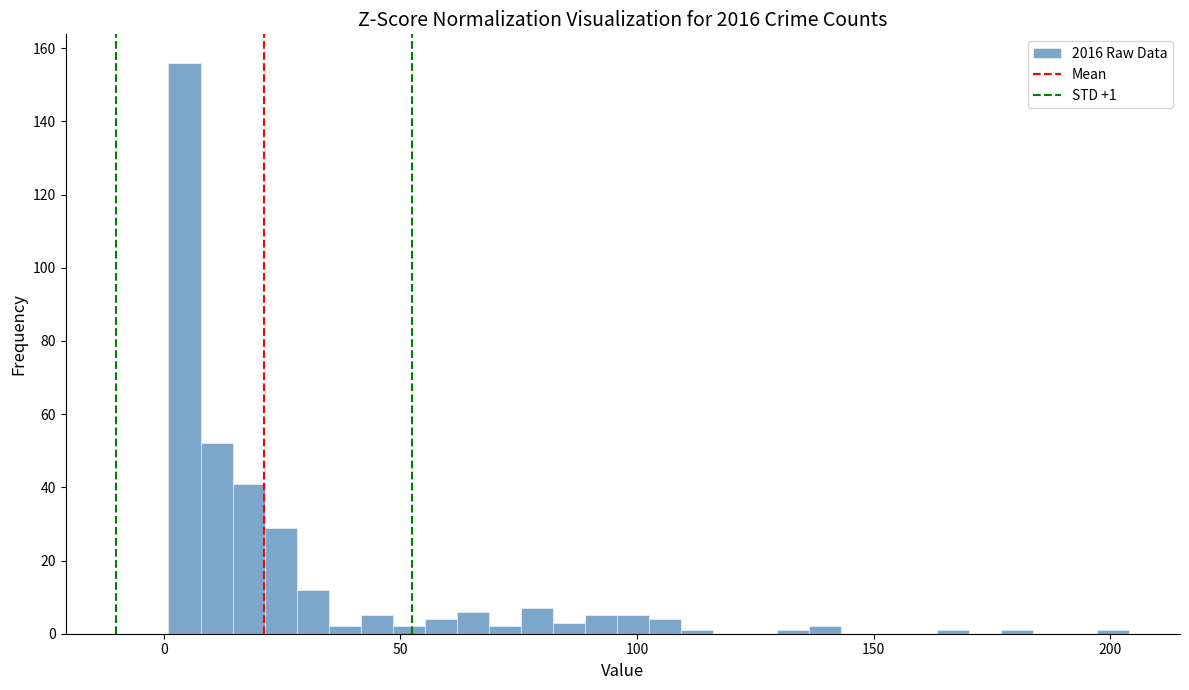

Read against the x-axis, roughly where is the centre of the tallest bar?

5